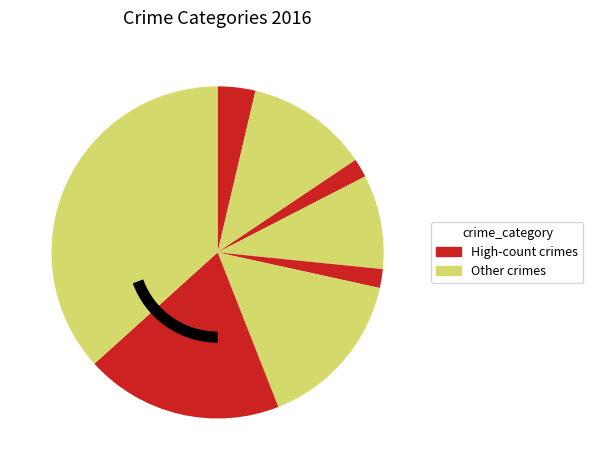

How many segments does this pie chart have?

8